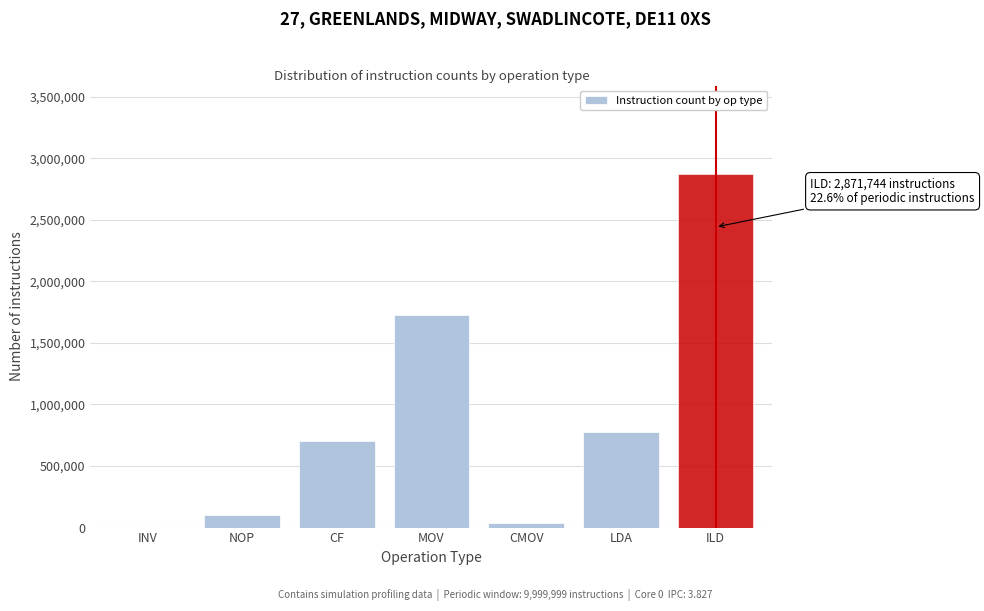

Reading left to right, what are all the values shown in this chart?

INV=0	NOP=98470	CF=702953	MOV=1727631	CMOV=34910	LDA=775871	ILD=2871744